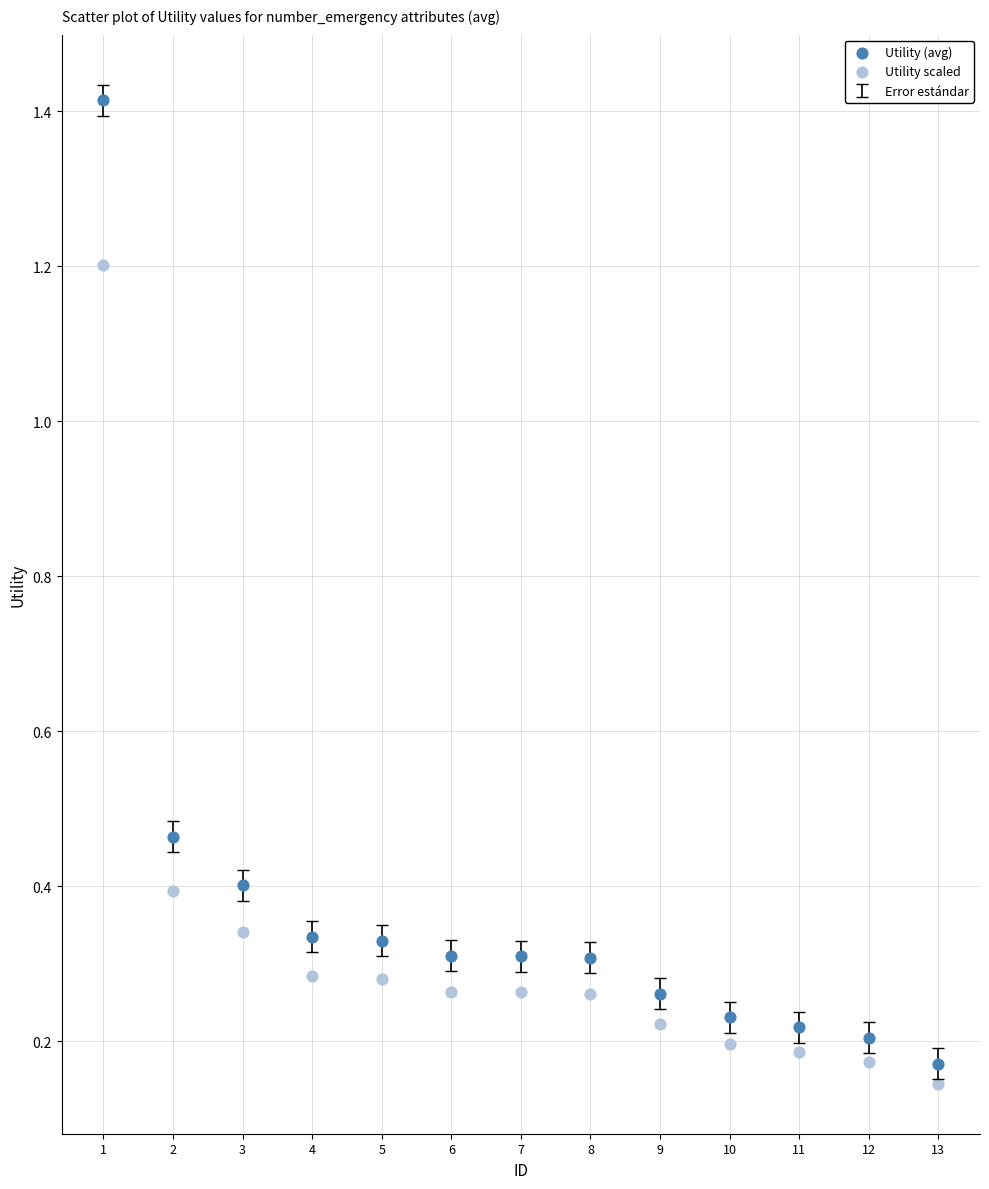

Which series has the widest spread of Y values?

Utility (avg)